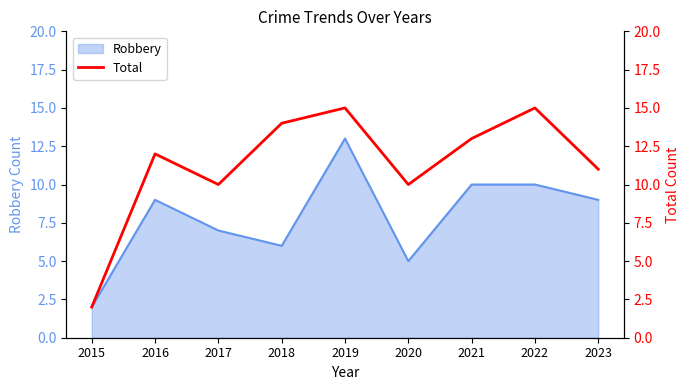

List the labels in order of value, smallest first.

2015, 2017, 2020, 2023, 2016, 2021, 2018, 2019, 2022